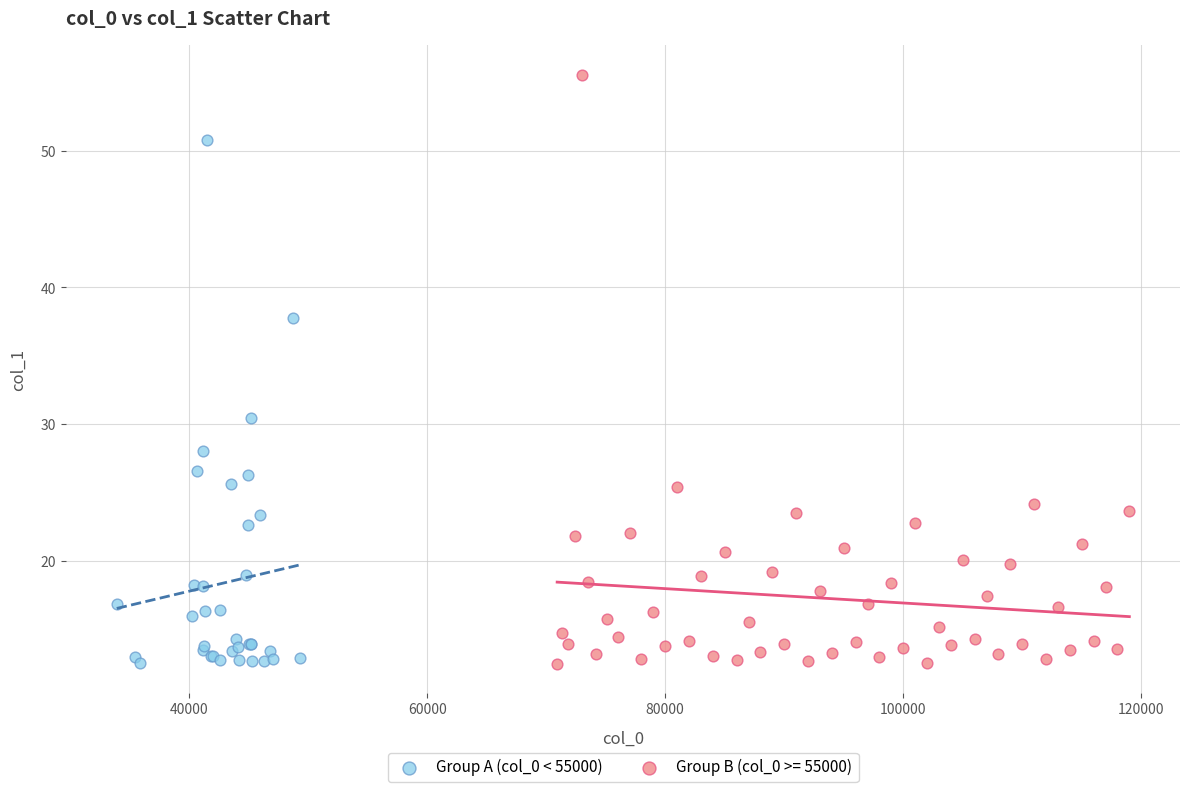

Which series has the largest Y range (max minus min)?

Group B (col_0 >= 55000)